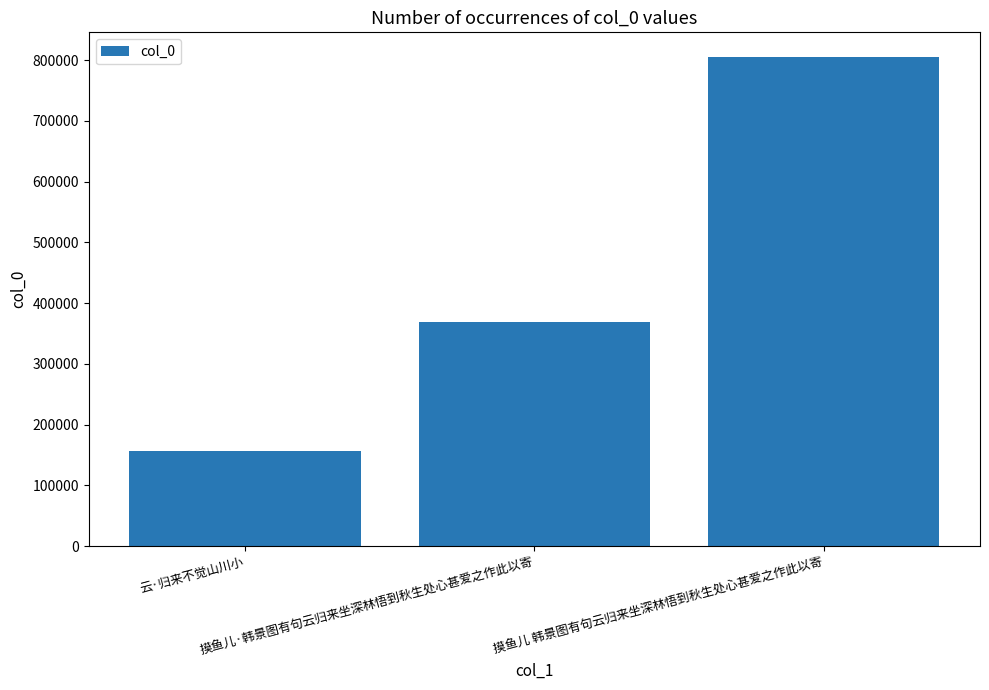

Rank the categories by value from lowest to highest.

云·归来不觉山川小, 摸鱼儿·韩景图有句云归来坐深林悟到秋生处心甚爱之作此以寄, 摸鱼儿 韩景图有句云归来坐深林悟到秋生处心甚爱之作此以寄